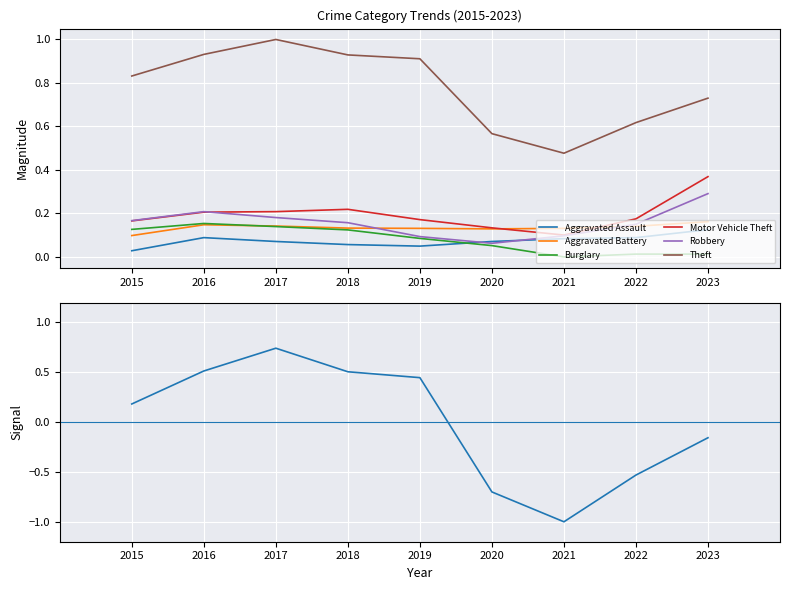

Which category has the highest value in the Robbery series?

2023